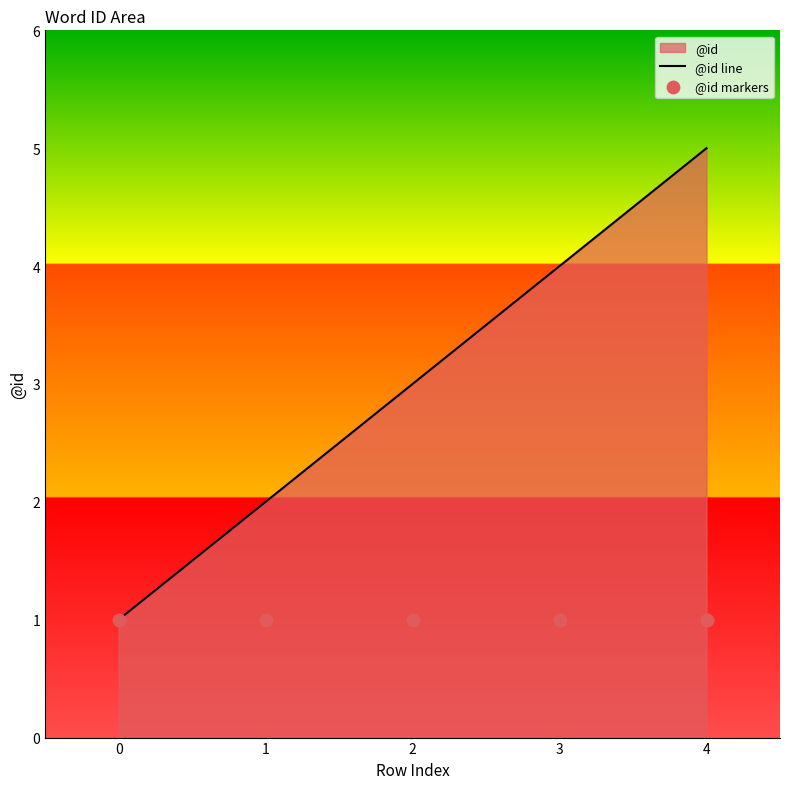

At how many categories does at least one series exceed 1?

4